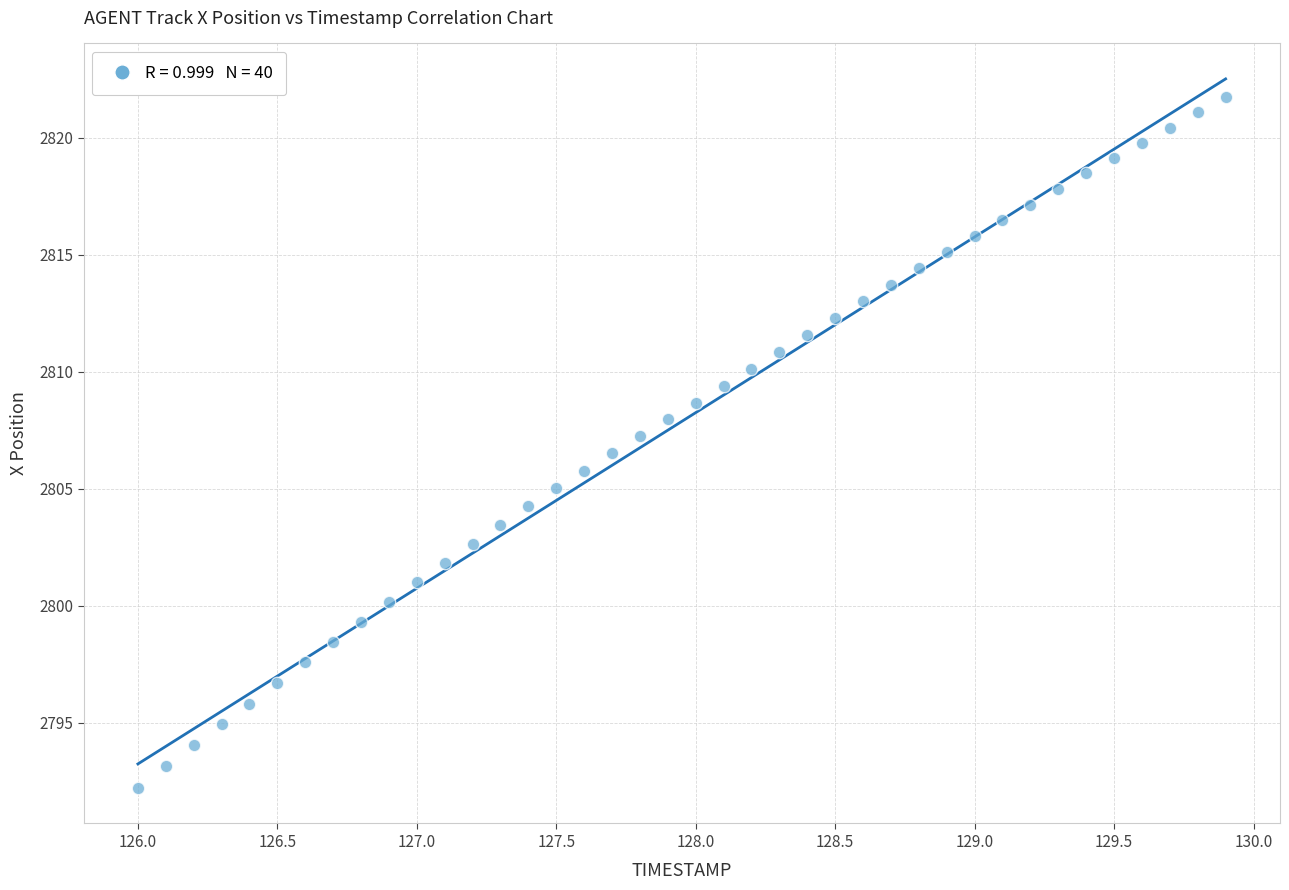

What is the range of X values (max minus min)?

3.9